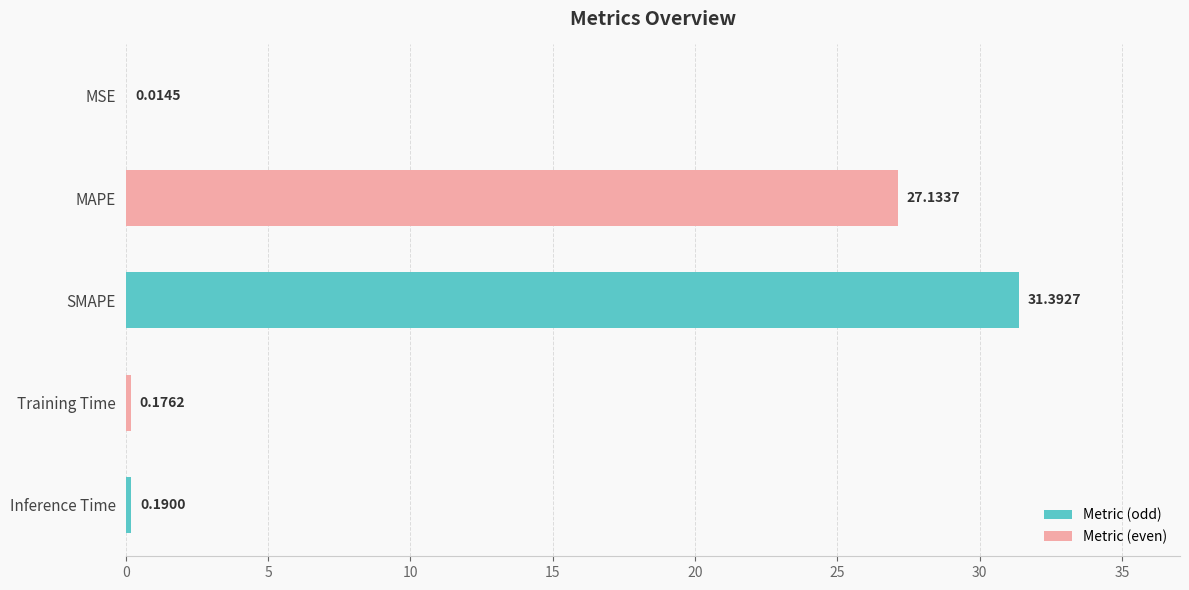

Between MSE and Inference Time, which is larger?

Inference Time